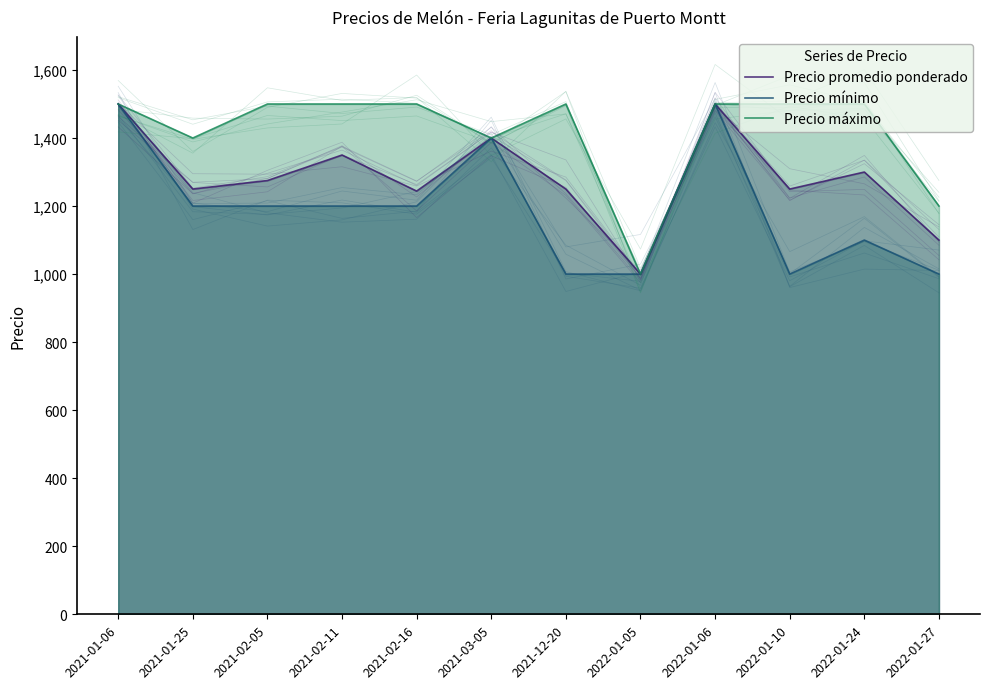

What is the difference between the maximum and minimum values in the Precio mínimo series?

500